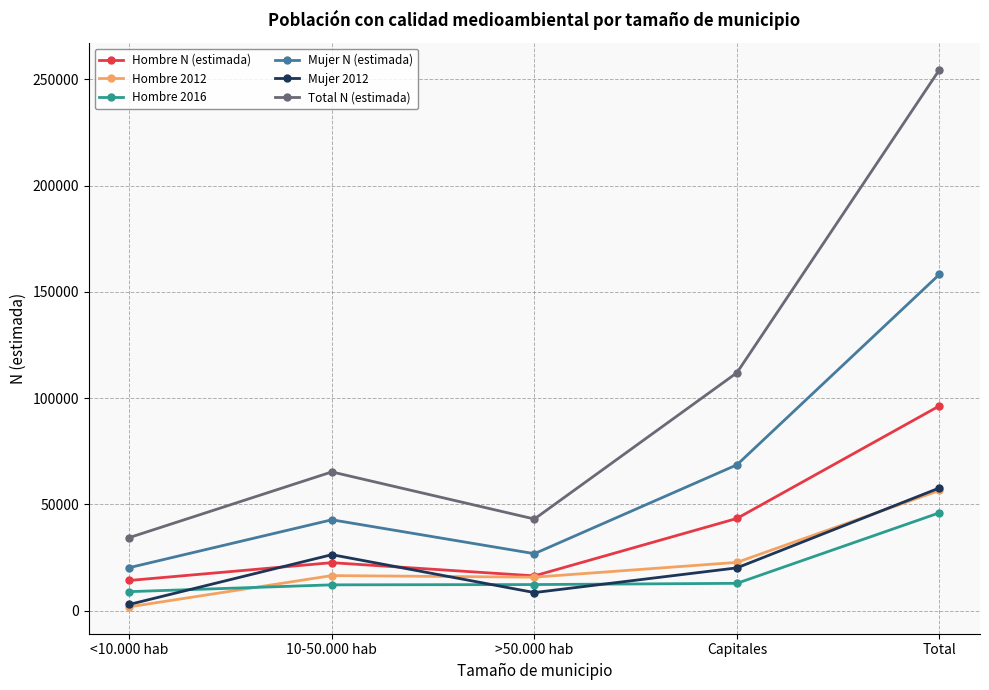

Which series has the largest total across all categories?

Total N (estimada)